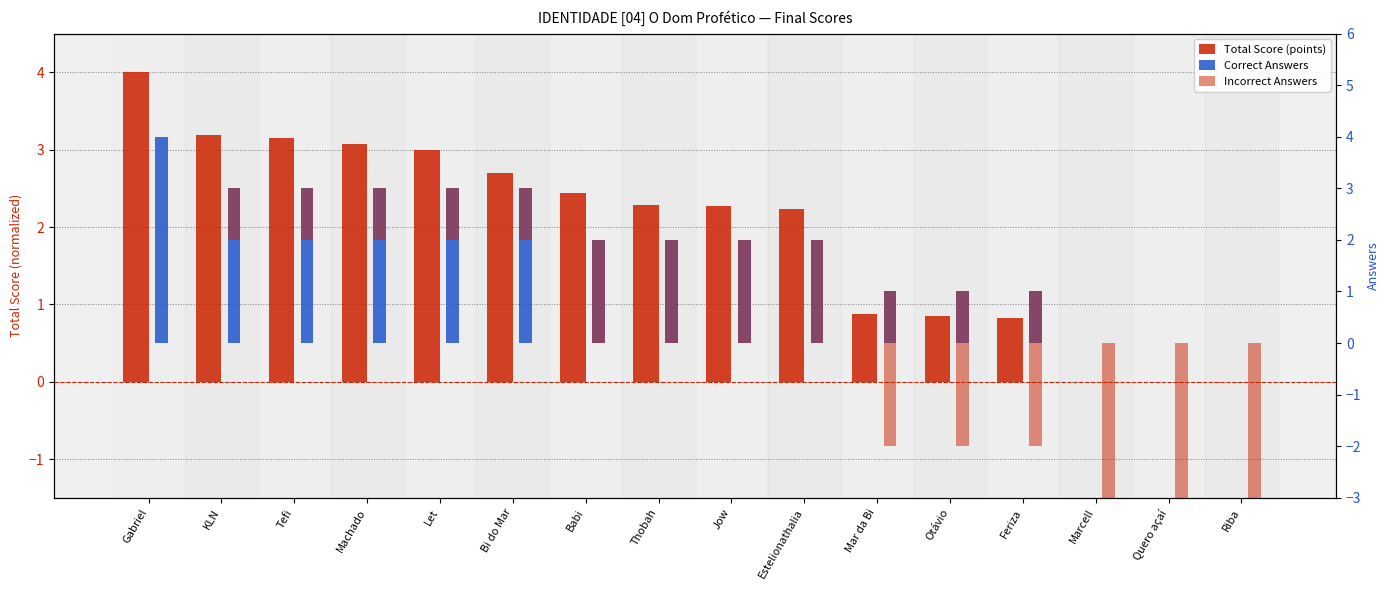

At which label does Correct Answers first exceed 2?

Gabriel